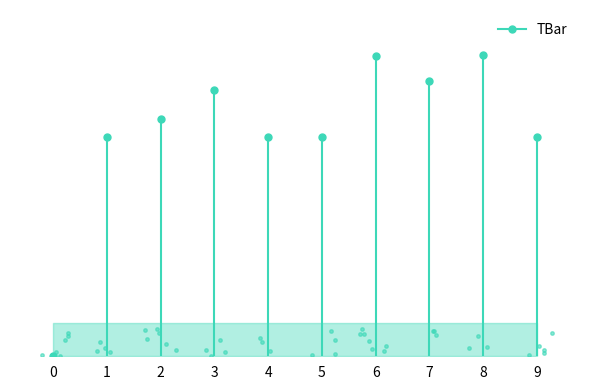

List the labels in order of value, smallest first.

0, 1, 4, 5, 9, 2, 3, 7, 6, 8